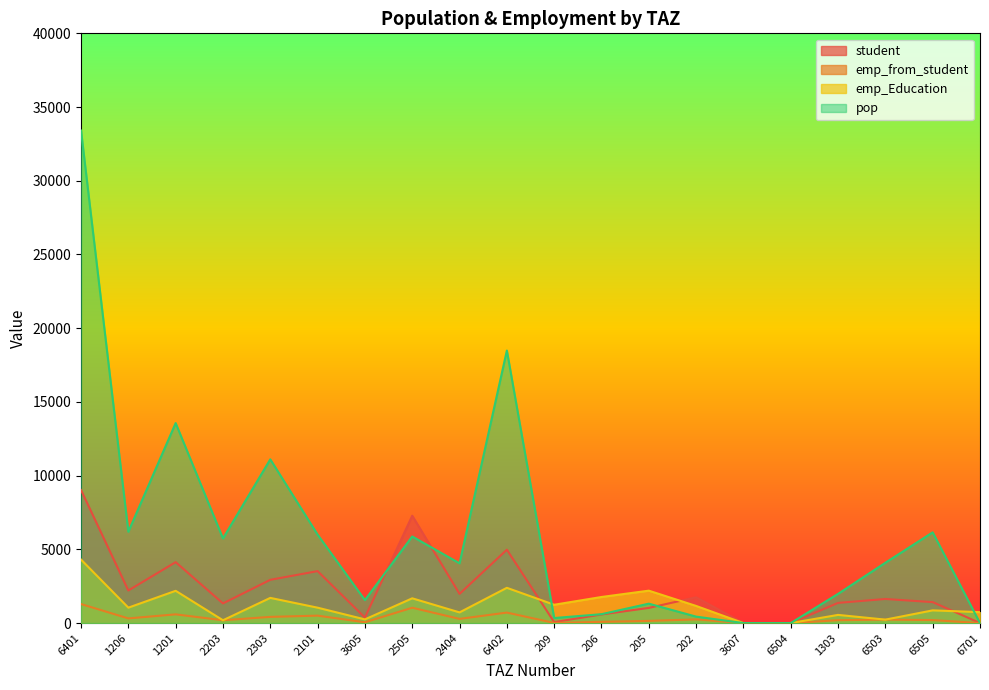

Where is emp_from_student nearest to the value 644?

1201